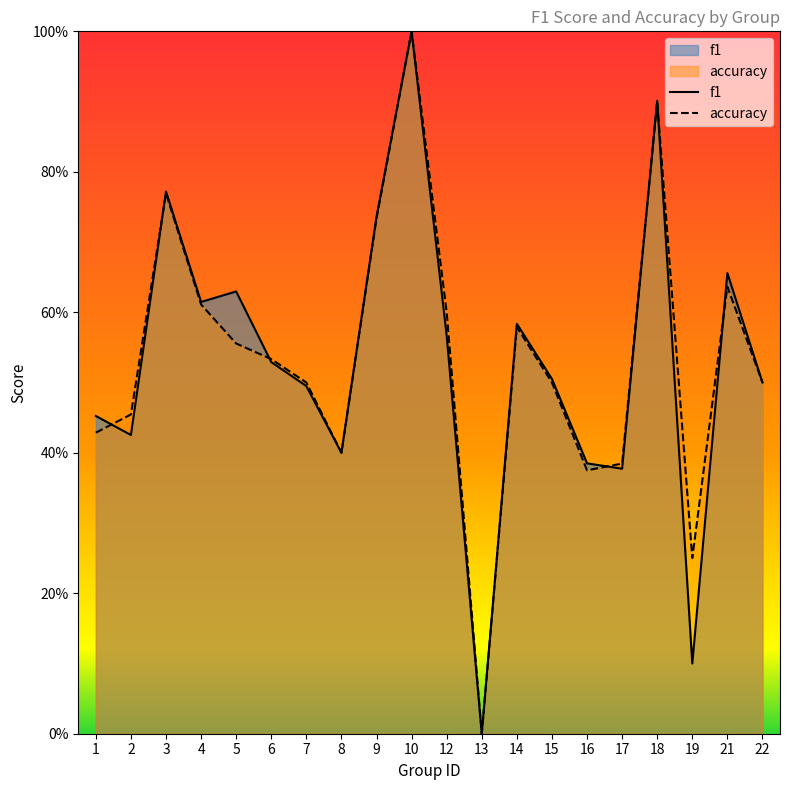

What is the difference between the maximum and second lowest values in the f1 series?

0.9